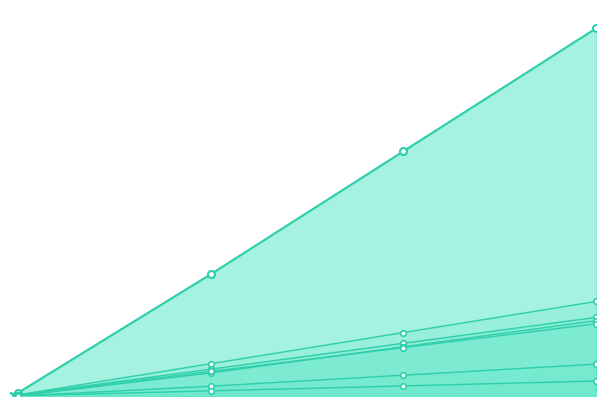

What is the difference between the second highest and second lowest values in the cs135 series?

54.9